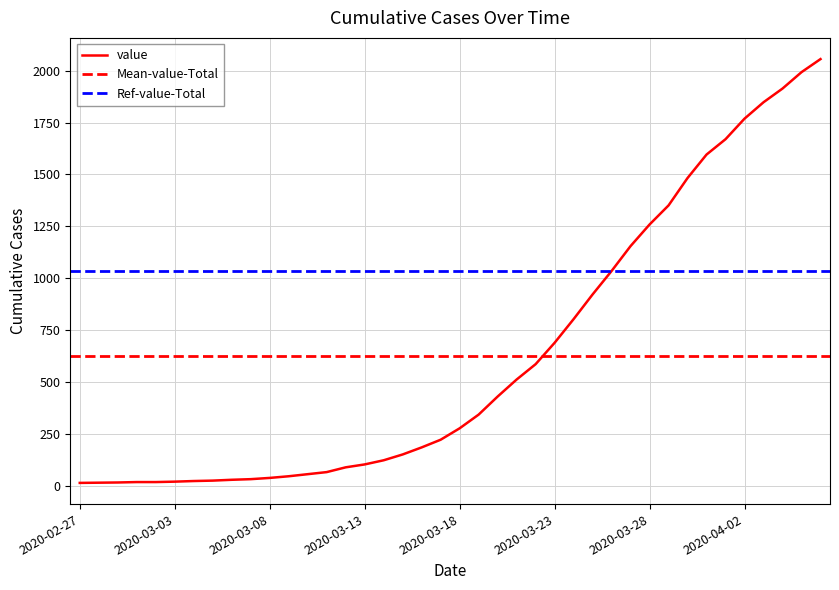

Rank the categories by value from lowest to highest.

2020-02-27, 2020-02-28, 2020-02-29, 2020-03-01, 2020-03-02, 2020-03-03, 2020-03-04, 2020-03-05, 2020-03-06, 2020-03-07, 2020-03-08, 2020-03-09, 2020-03-10, 2020-03-11, 2020-03-12, 2020-03-13, 2020-03-14, 2020-03-15, 2020-03-16, 2020-03-17, 2020-03-18, 2020-03-19, 2020-03-20, 2020-03-21, 2020-03-22, 2020-03-23, 2020-03-24, 2020-03-25, 2020-03-26, 2020-03-27, 2020-03-28, 2020-03-29, 2020-03-30, 2020-03-31, 2020-04-01, 2020-04-02, 2020-04-03, 2020-04-04, 2020-04-05, 2020-04-06